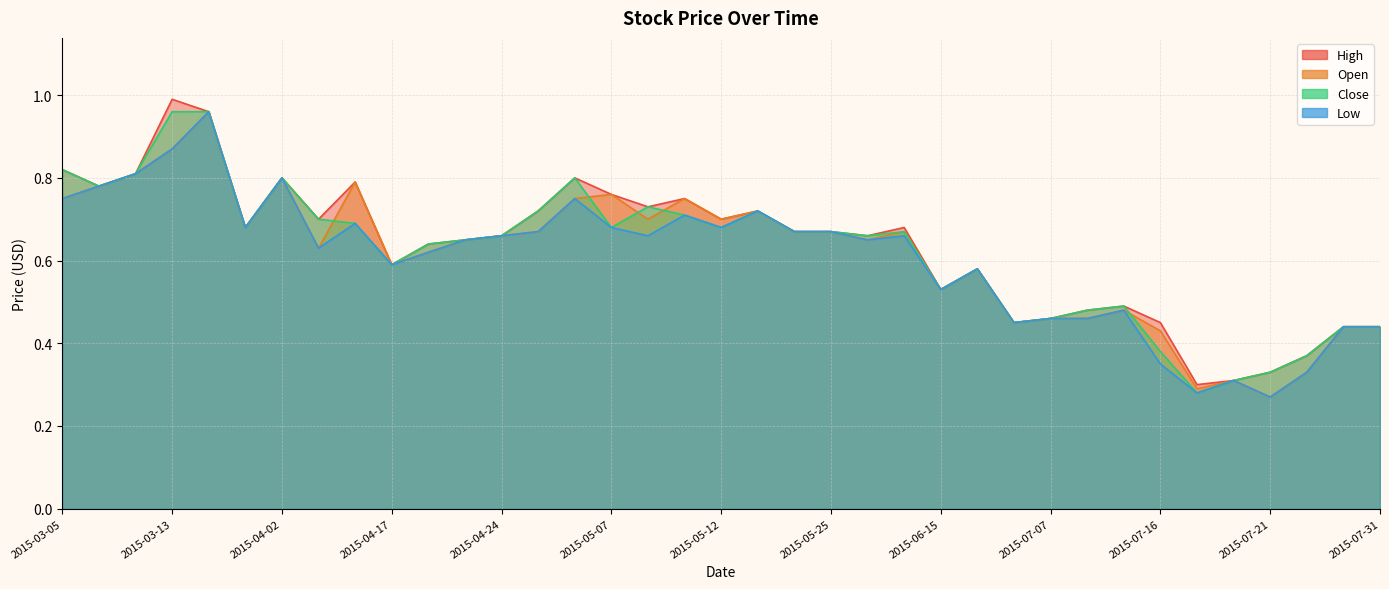

Reading left to right, extract all data points from this chart.

High: 2015-03-05=0.8	2015-03-06=0.8	2015-03-10=0.8	2015-03-13=1.0	2015-03-16=1.0	2015-03-27=0.7	2015-04-02=0.8	2015-04-10=0.7	2015-04-16=0.8	2015-04-17=0.6	2015-04-20=0.6	2015-04-22=0.7	2015-04-24=0.7	2015-04-30=0.7	2015-05-06=0.8	2015-05-07=0.8	2015-05-08=0.7	2015-05-11=0.8	2015-05-12=0.7	2015-05-13=0.7	2015-05-22=0.7	2015-05-25=0.7	2015-05-26=0.7	2015-05-27=0.7	2015-06-15=0.5	2015-06-17=0.6	2015-07-06=0.5	2015-07-07=0.5	2015-07-10=0.5	2015-07-13=0.5	2015-07-16=0.5	2015-07-17=0.3	2015-07-20=0.3	2015-07-21=0.3	2015-07-22=0.4	2015-07-23=0.4	2015-07-31=0.4
Open: 2015-03-05=0.8	2015-03-06=0.8	2015-03-10=0.8	2015-03-13=0.9	2015-03-16=1.0	2015-03-27=0.7	2015-04-02=0.8	2015-04-10=0.6	2015-04-16=0.8	2015-04-17=0.6	2015-04-20=0.6	2015-04-22=0.7	2015-04-24=0.7	2015-04-30=0.7	2015-05-06=0.8	2015-05-07=0.8	2015-05-08=0.7	2015-05-11=0.8	2015-05-12=0.7	2015-05-13=0.7	2015-05-22=0.7	2015-05-25=0.7	2015-05-26=0.7	2015-05-27=0.7	2015-06-15=0.5	2015-06-17=0.6	2015-07-06=0.5	2015-07-07=0.5	2015-07-10=0.5	2015-07-13=0.5	2015-07-16=0.4	2015-07-17=0.3	2015-07-20=0.3	2015-07-21=0.3	2015-07-22=0.3	2015-07-23=0.4	2015-07-31=0.4
Close: 2015-03-05=0.8	2015-03-06=0.8	2015-03-10=0.8	2015-03-13=1.0	2015-03-16=1.0	2015-03-27=0.7	2015-04-02=0.8	2015-04-10=0.7	2015-04-16=0.7	2015-04-17=0.6	2015-04-20=0.6	2015-04-22=0.7	2015-04-24=0.7	2015-04-30=0.7	2015-05-06=0.8	2015-05-07=0.7	2015-05-08=0.7	2015-05-11=0.7	2015-05-12=0.7	2015-05-13=0.7	2015-05-22=0.7	2015-05-25=0.7	2015-05-26=0.7	2015-05-27=0.7	2015-06-15=0.5	2015-06-17=0.6	2015-07-06=0.5	2015-07-07=0.5	2015-07-10=0.5	2015-07-13=0.5	2015-07-16=0.4	2015-07-17=0.3	2015-07-20=0.3	2015-07-21=0.3	2015-07-22=0.4	2015-07-23=0.4	2015-07-31=0.4
Low: 2015-03-05=0.8	2015-03-06=0.8	2015-03-10=0.8	2015-03-13=0.9	2015-03-16=1.0	2015-03-27=0.7	2015-04-02=0.8	2015-04-10=0.6	2015-04-16=0.7	2015-04-17=0.6	2015-04-20=0.6	2015-04-22=0.7	2015-04-24=0.7	2015-04-30=0.7	2015-05-06=0.8	2015-05-07=0.7	2015-05-08=0.7	2015-05-11=0.7	2015-05-12=0.7	2015-05-13=0.7	2015-05-22=0.7	2015-05-25=0.7	2015-05-26=0.7	2015-05-27=0.7	2015-06-15=0.5	2015-06-17=0.6	2015-07-06=0.5	2015-07-07=0.5	2015-07-10=0.5	2015-07-13=0.5	2015-07-16=0.3	2015-07-17=0.3	2015-07-20=0.3	2015-07-21=0.3	2015-07-22=0.3	2015-07-23=0.4	2015-07-31=0.4